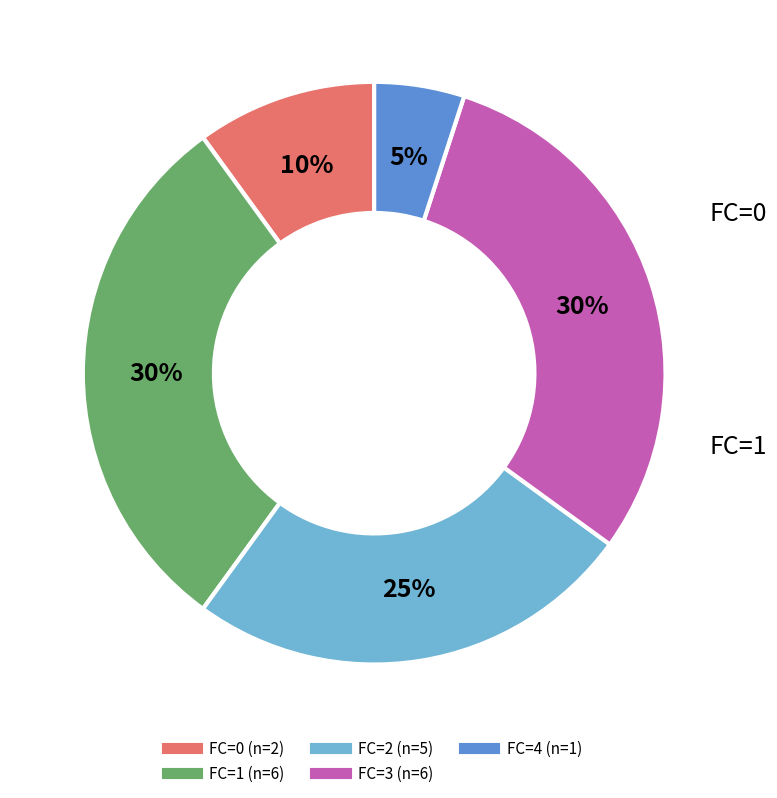

To the nearest percent, what is the difference between the largest and smallest slice percentages?

25%